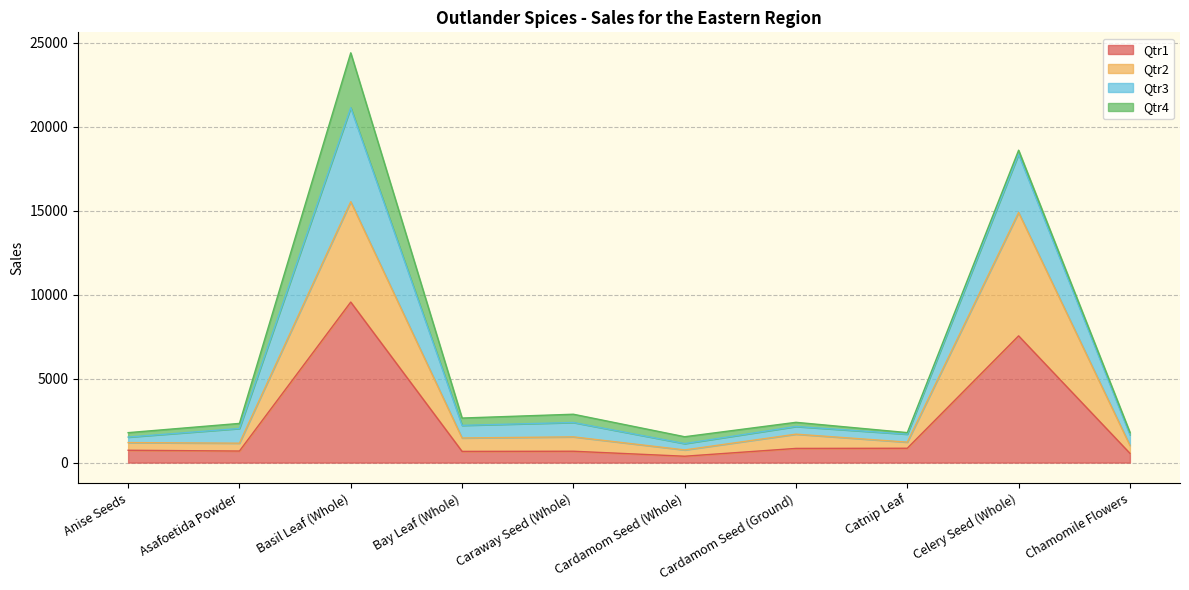

At which label does Qtr1 reach its peak?

Basil Leaf (Whole)